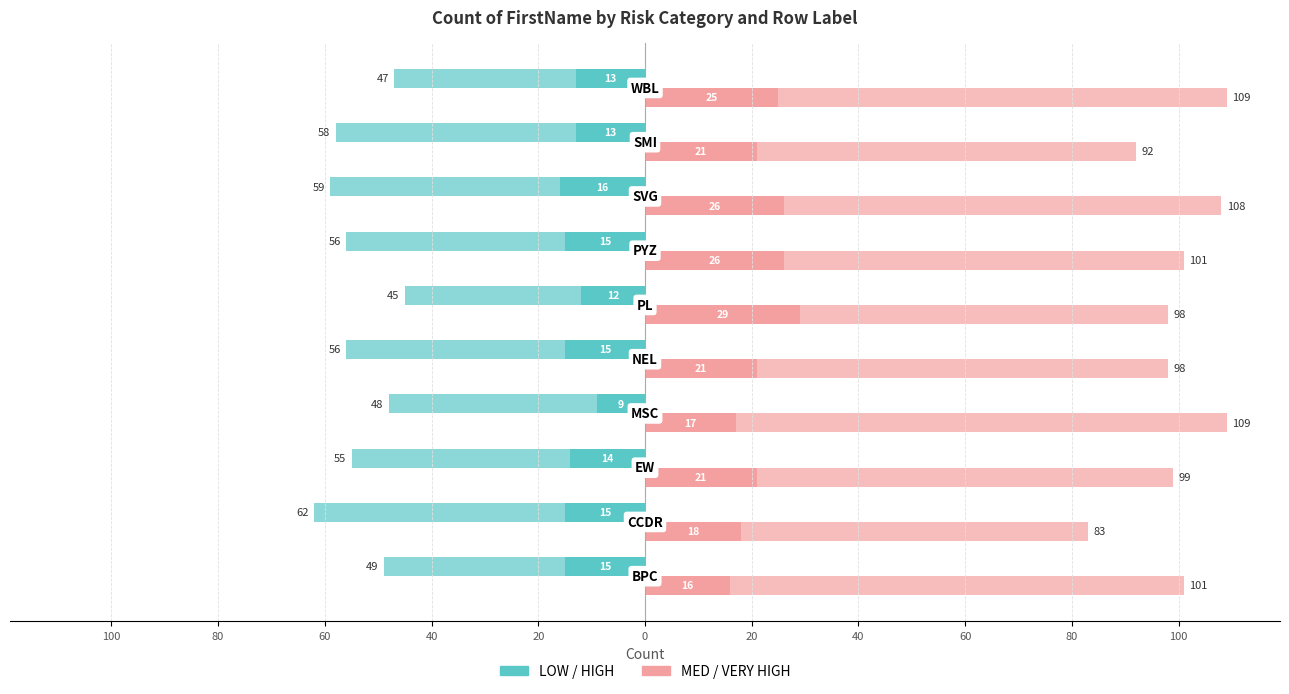

Read the MED value at 40, to the nearest 5.

15